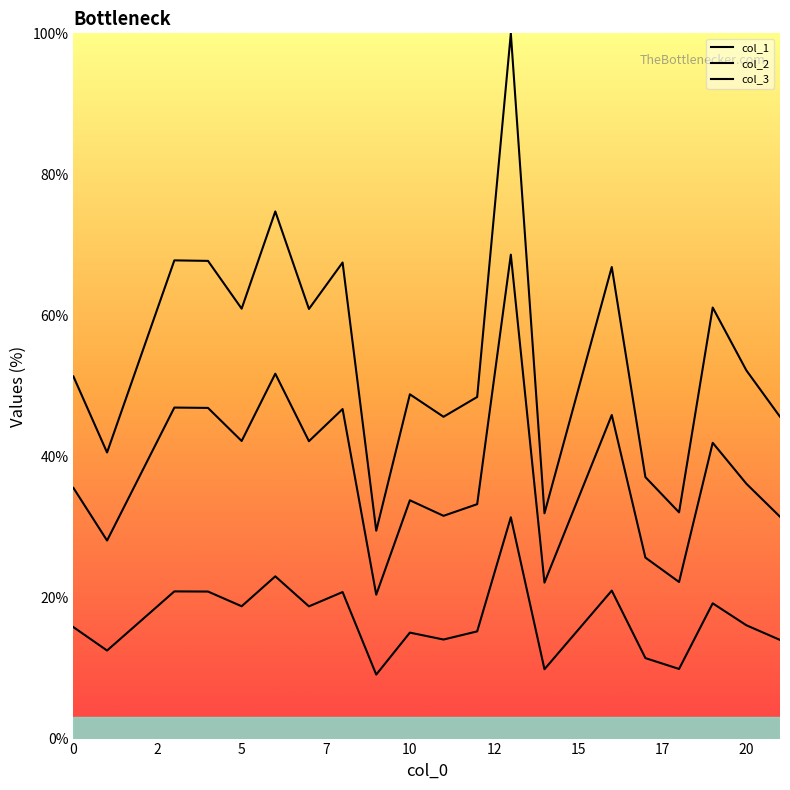

How many interior local peaks does the col_1 series have?

7